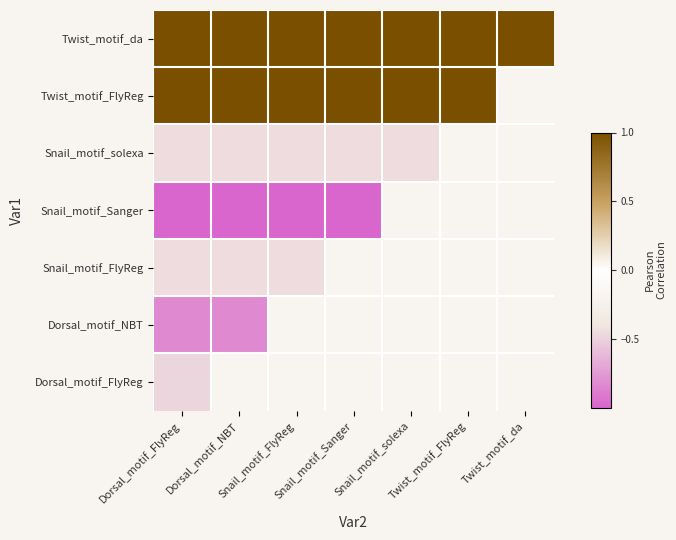

What is the total value across all series at Dorsal_motif_FlyReg?

-1.2